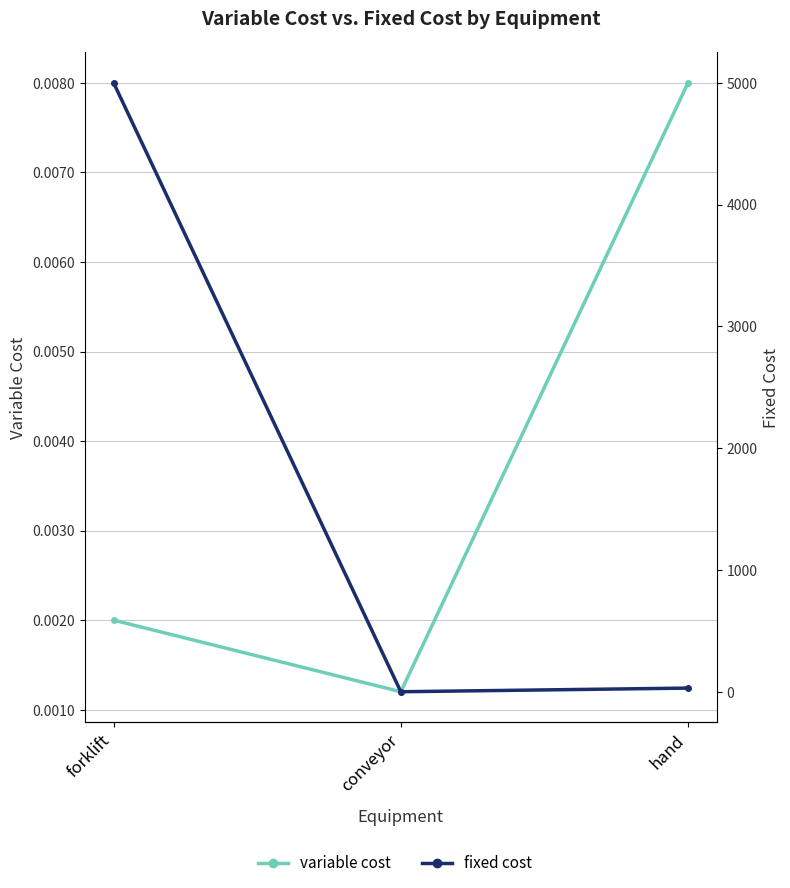

How many values in the fixed cost series are below 30?

1